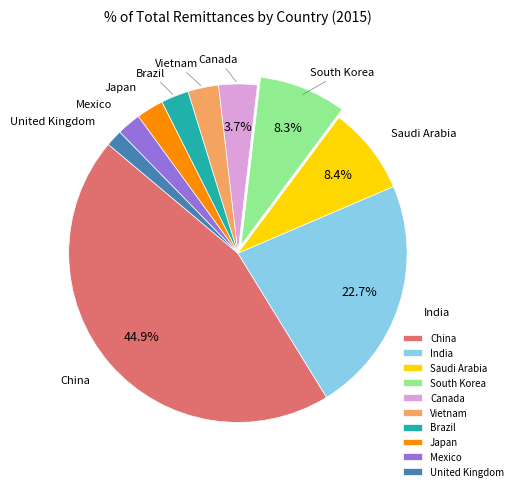

Is it true that China is 45% of the pie?

True